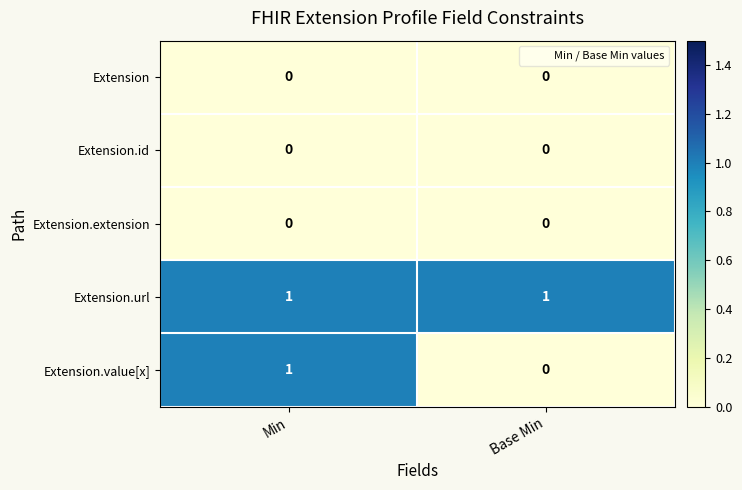

Reading left to right, list all the values displayed in this chart.

Extension: Min=0	Base Min=0
Extension.id: Min=0	Base Min=0
Extension.extension: Min=0	Base Min=0
Extension.url: Min=1	Base Min=1
Extension.value[x]: Min=1	Base Min=0